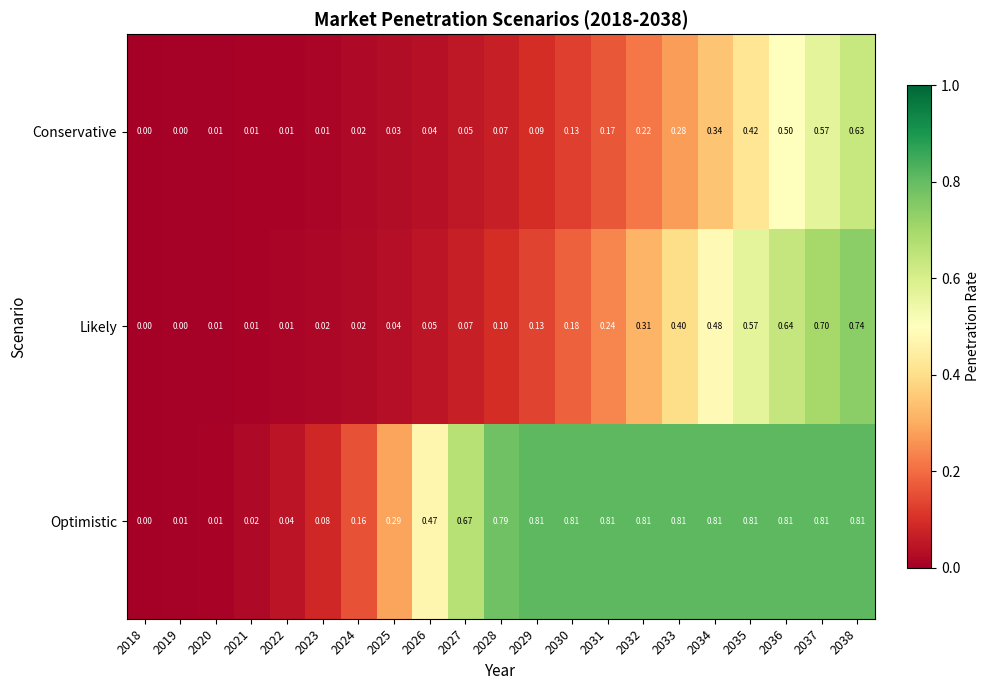

At 2032, list the series in order from largest to smallest.

Optimistic, Likely, Conservative